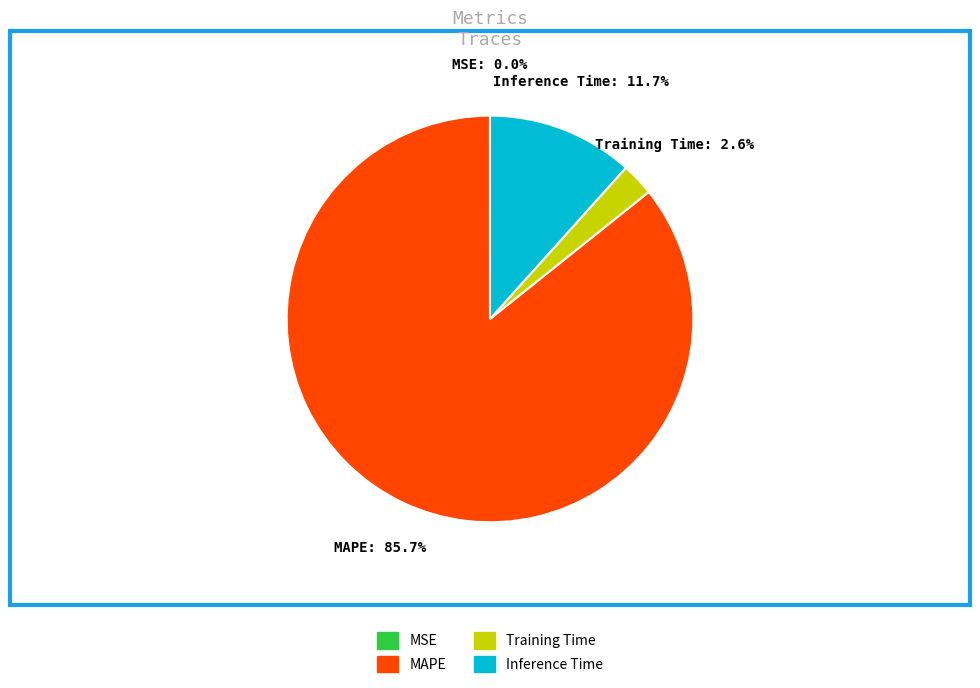

Does any single category account for the majority?

Yes